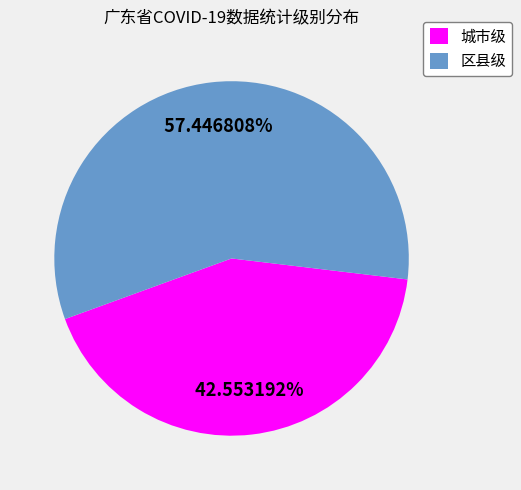

Combined, what portion of the pie is 区县级 and 城市级?

100.0%